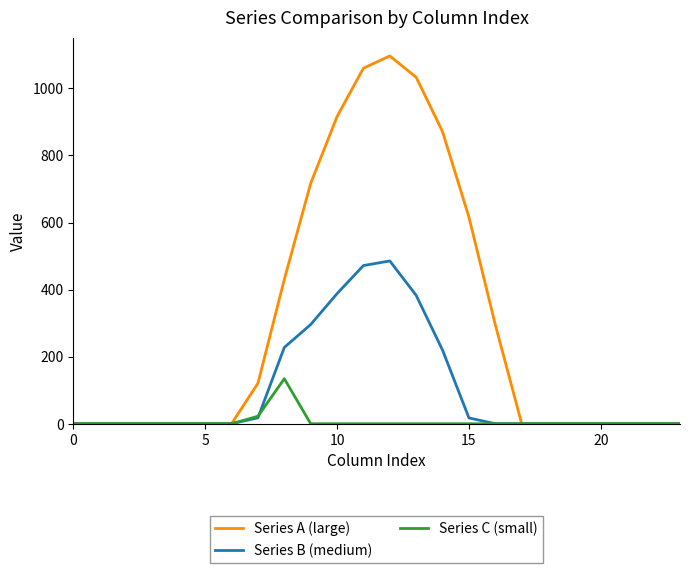

Rank the series by their average value, from highest to lowest.

Series A (large), Series B (medium), Series C (small)